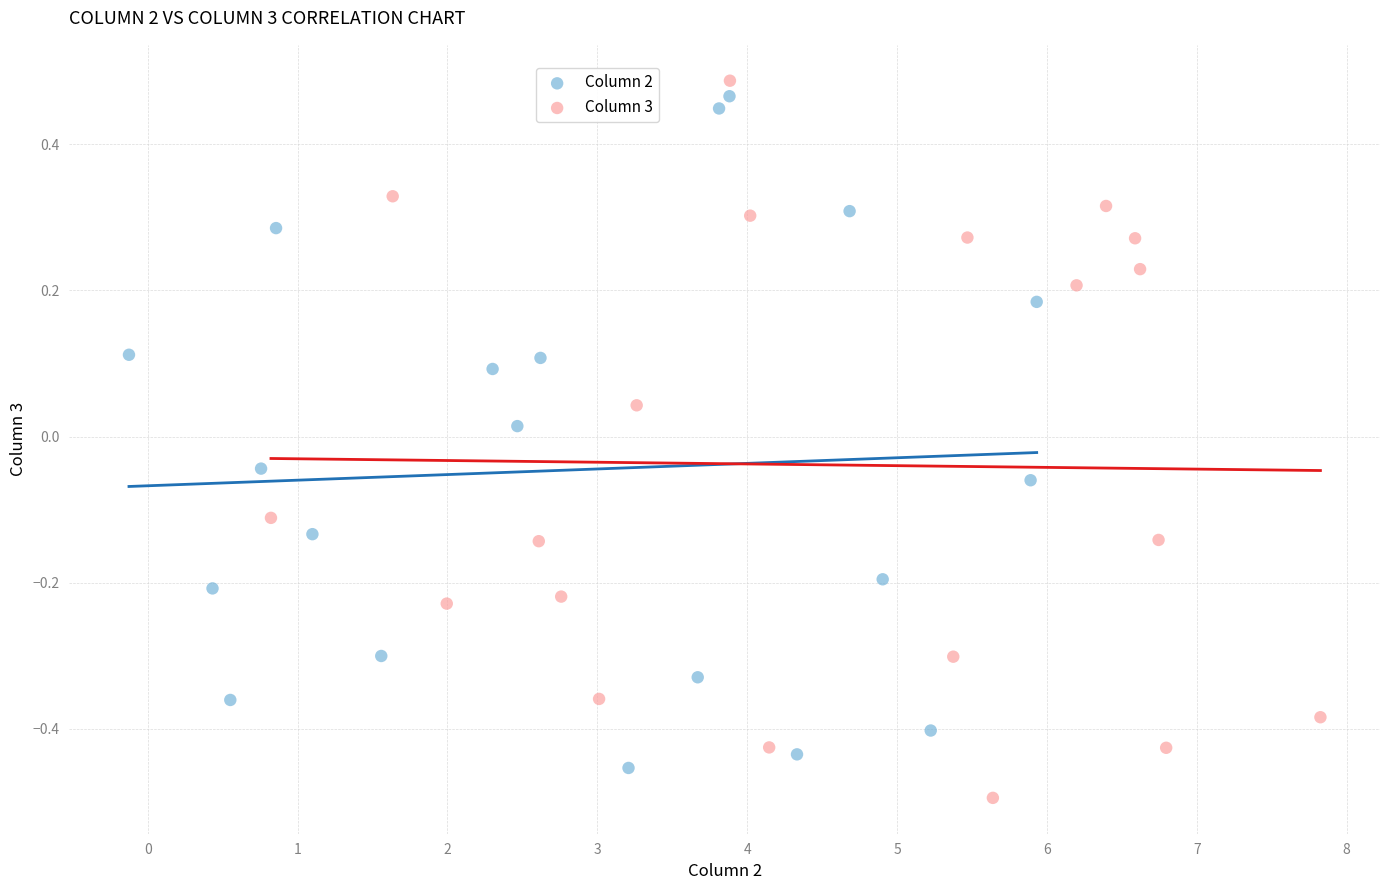

What are all the series names shown in the legend?

Column 2, Column 3